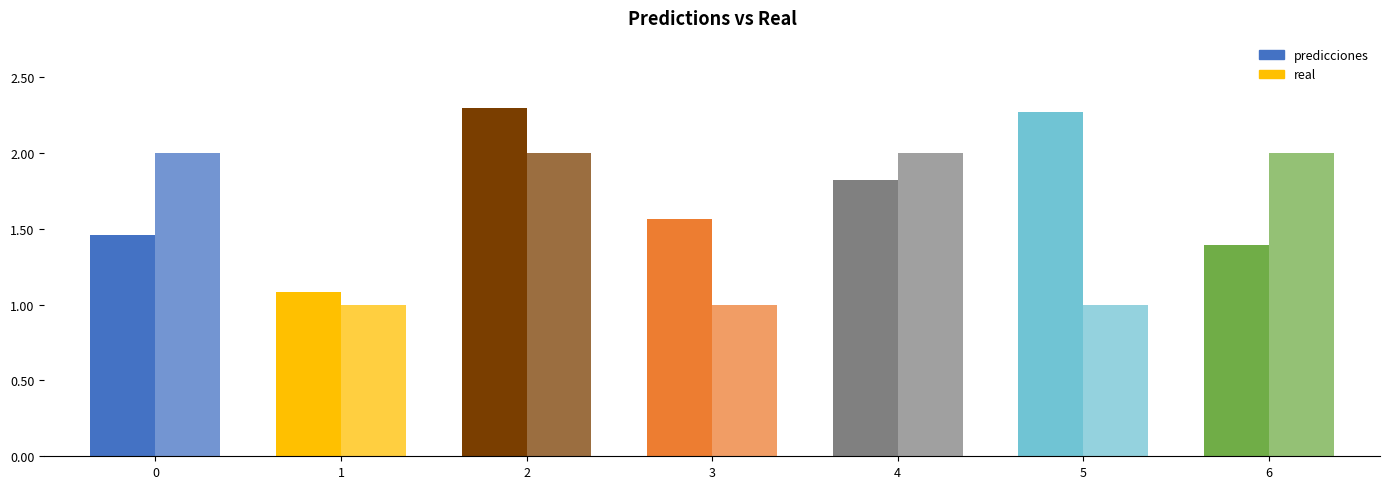

How many categories are shown in the chart?

7